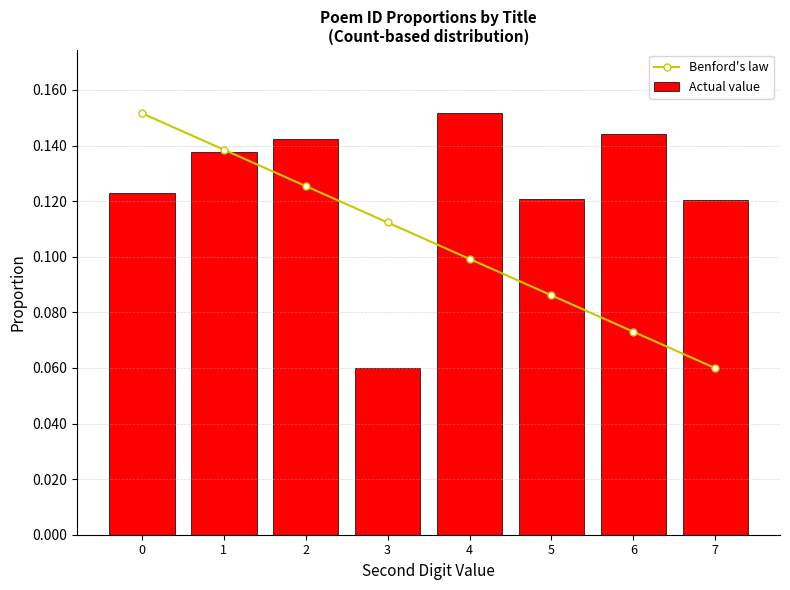

List the series in order of their overall mean, lowest first.

Benford's law, Actual value